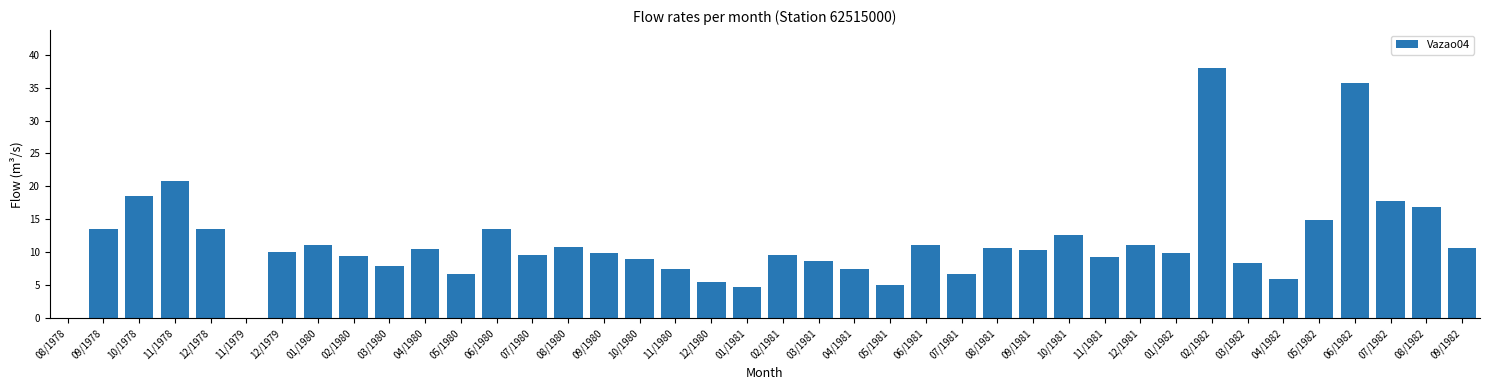

What is the maximum value shown in the chart?

38.0